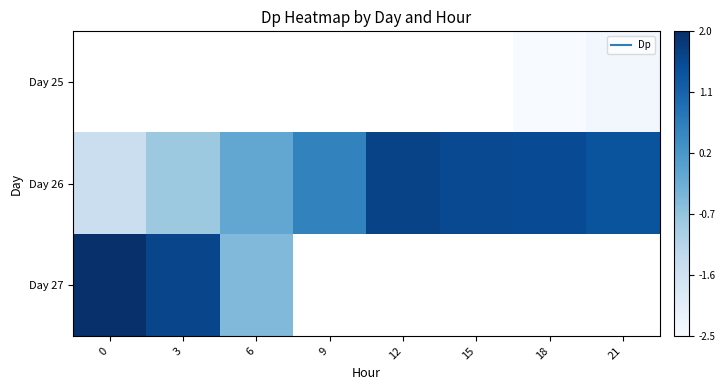

Between 6 and 12, which series saw the biggest shift?

Day 26